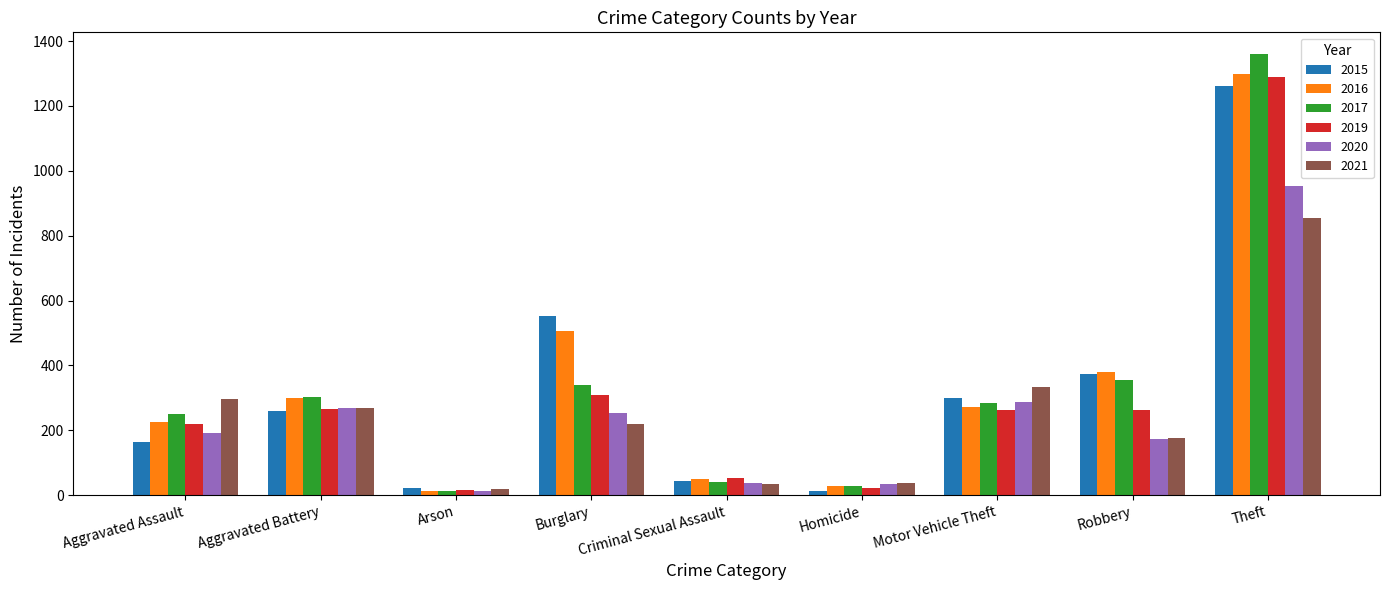

At which category is the sum across all series the highest?

Theft